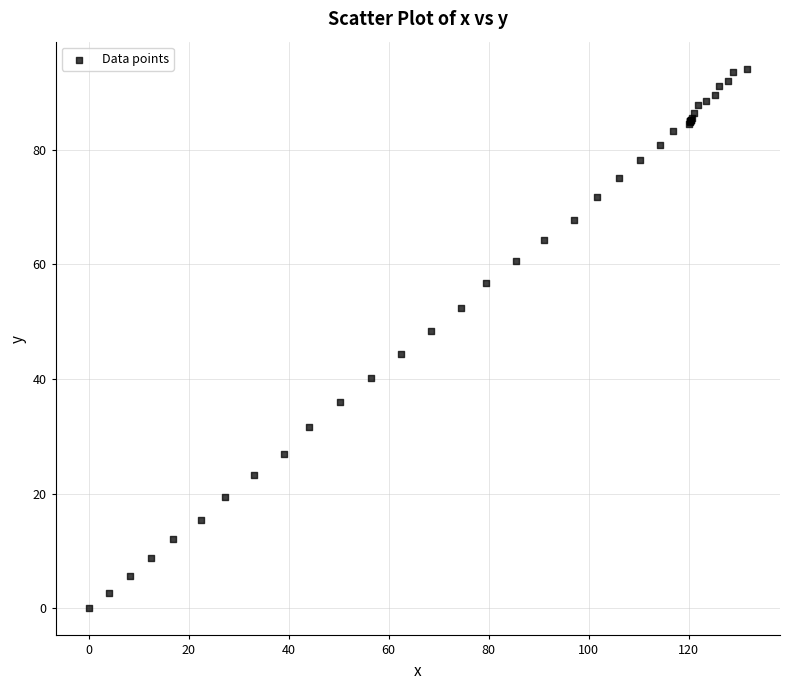

What Y value in the scatter plot is closest to 47?

48.3